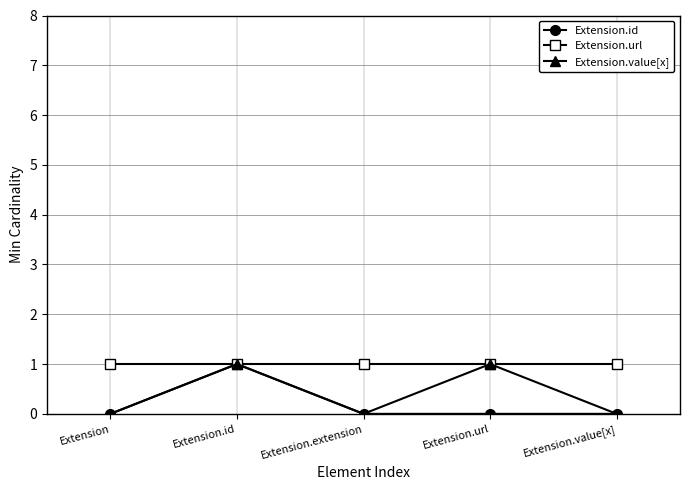

List the series in order of their overall mean, lowest first.

Extension.id, Extension.value[x], Extension.url